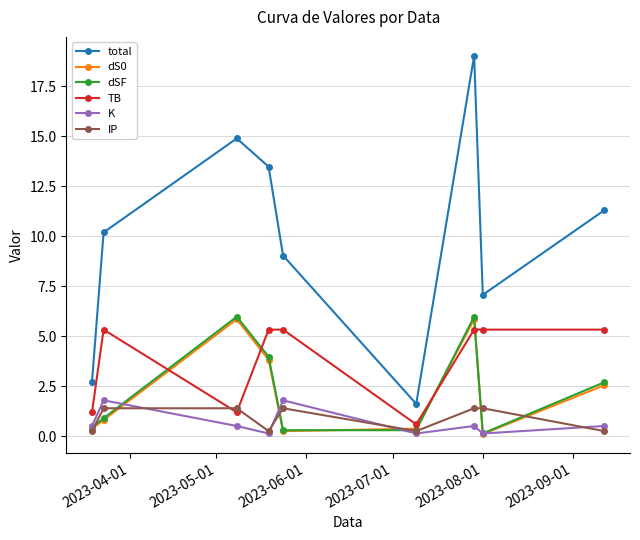

True or false: TB and total intersect in this chart.

False